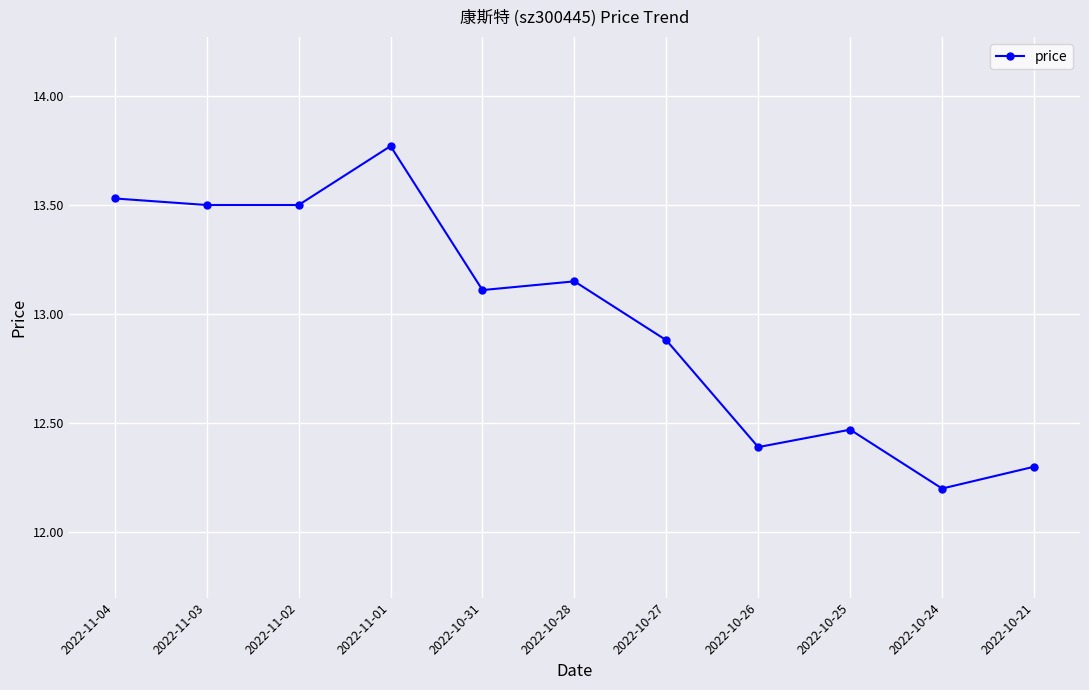

What is the ratio of the value at 2022-11-04 to the value at 2022-11-02?

1.0